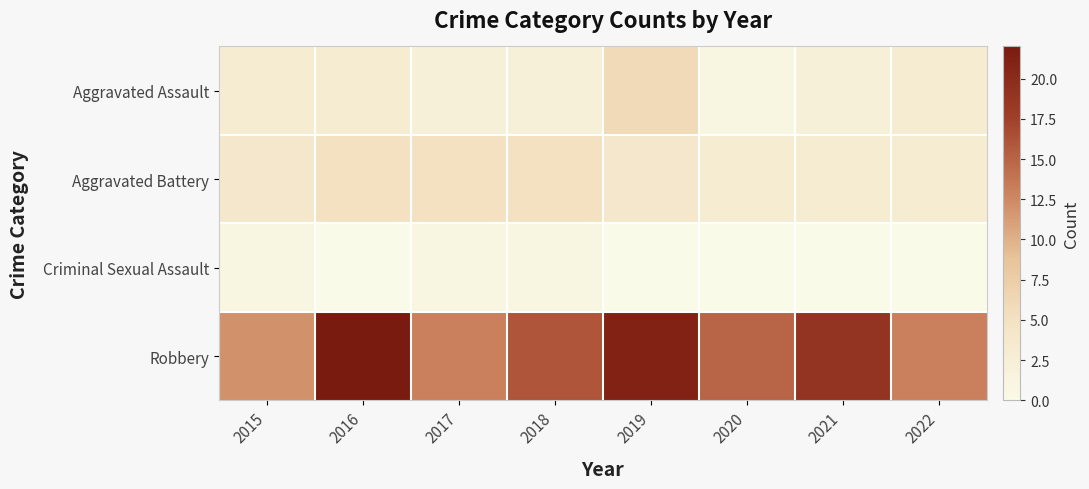

What is the spread (max minus min) of values at 2017?

12